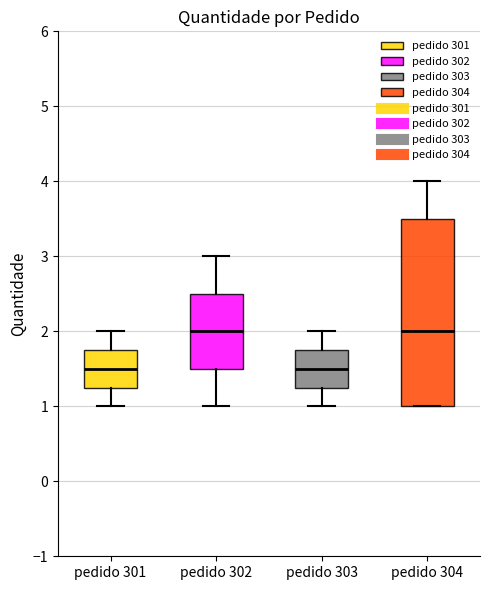

Where is the lower edge of the box for pedido 304 on the y-axis? The values are not printed on the chart, so give them approximately, as read against the axis.

1.0